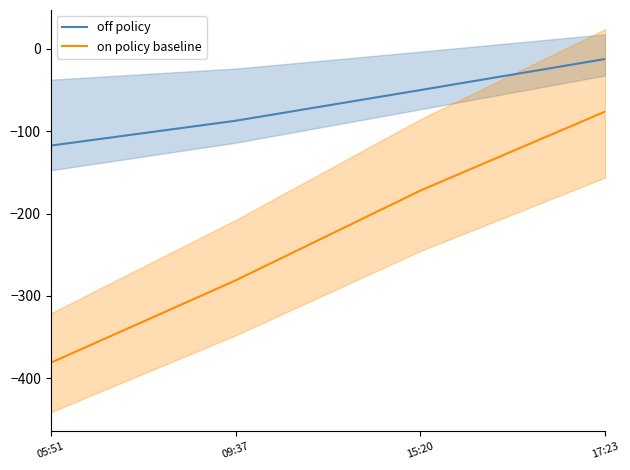

True or false: on policy baseline and off policy cross at least once.

False